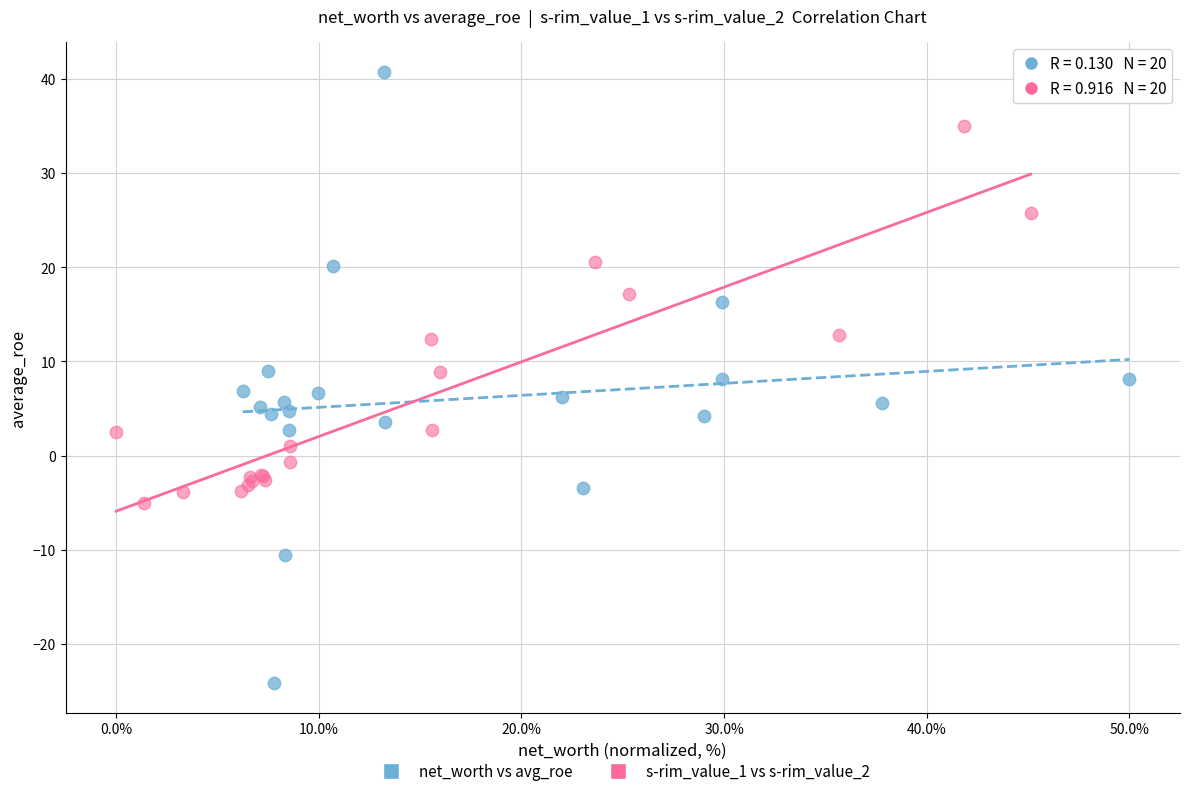

Which series contains the lowest Y value?

net_worth vs avg_roe